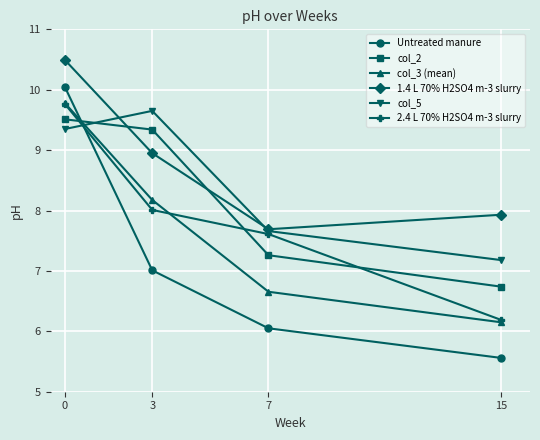

At how many categories does at least one series exceed 6?

4